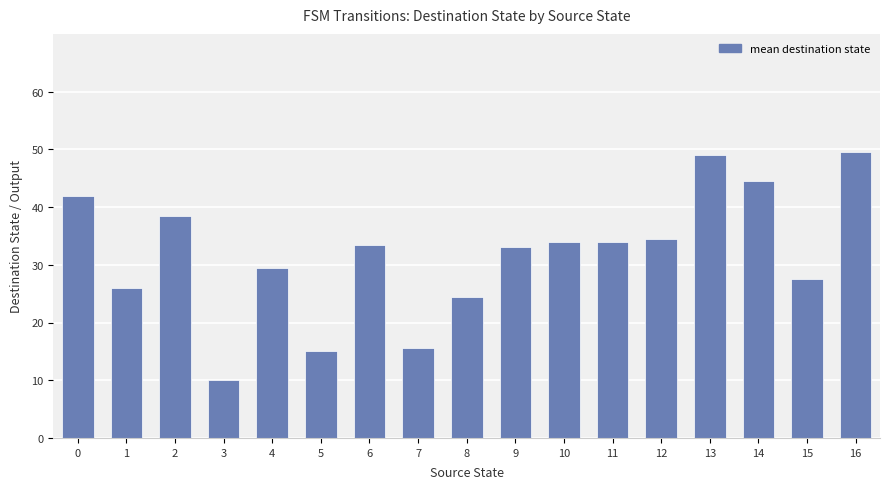

What is the ratio of the value at 0 to the value at 9?

1.3